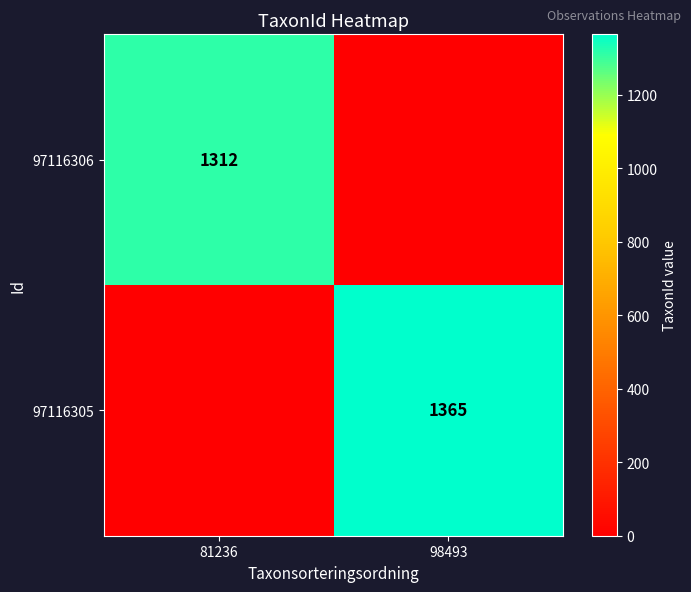

At which category is the sum across all series the highest?

98493